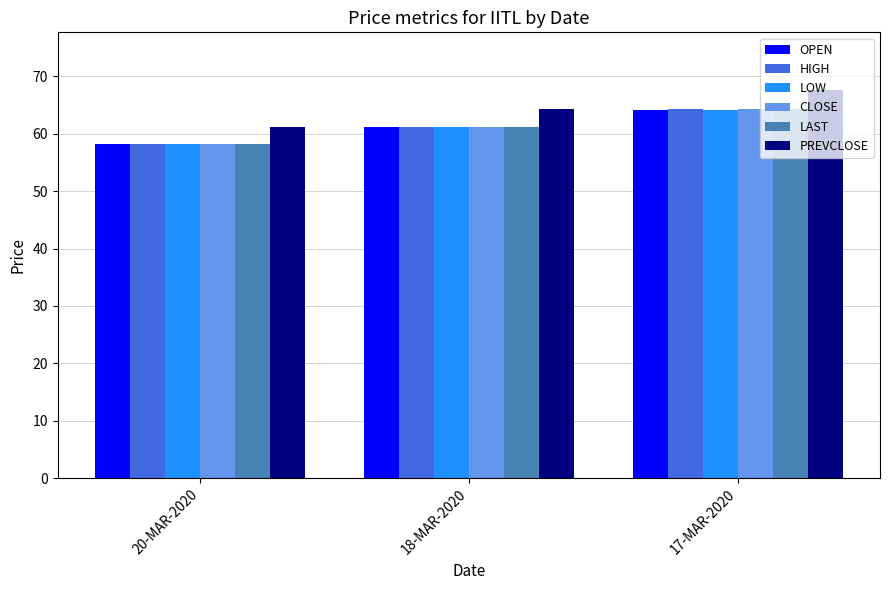

What is the total value across all series at 18-MAR-2020?

370.4